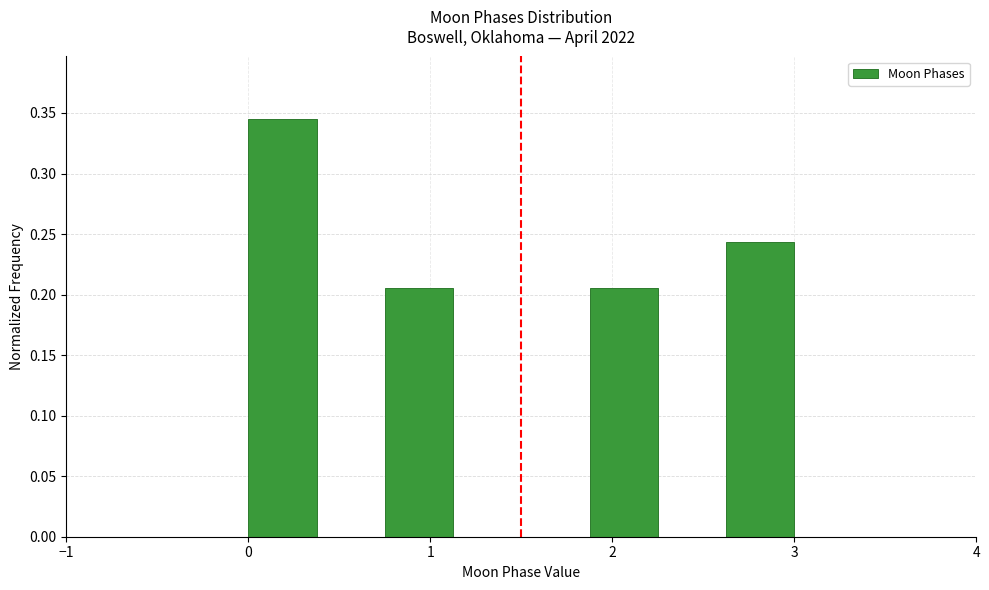

Around what value on the x-axis is the tallest bar? Give the approximate position of its centre, as read against the axis.

0.2